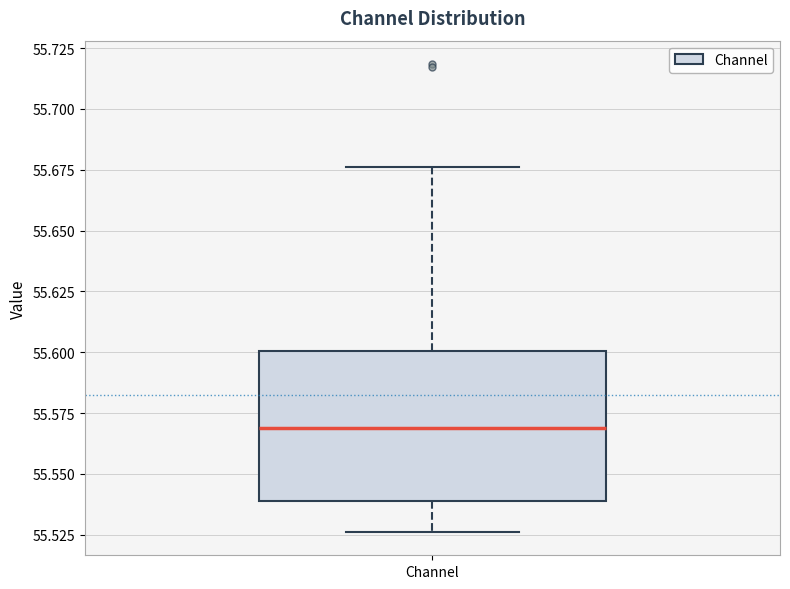

Transcribe this box plot: give where the median line is, the range the box spans, and where the two whiskers end, as read against the y-axis. The values are not printed on the chart, so give them approximately, as read against the axis.

median 55.570, box 55.540 to 55.600, whiskers 55.525 to 55.675